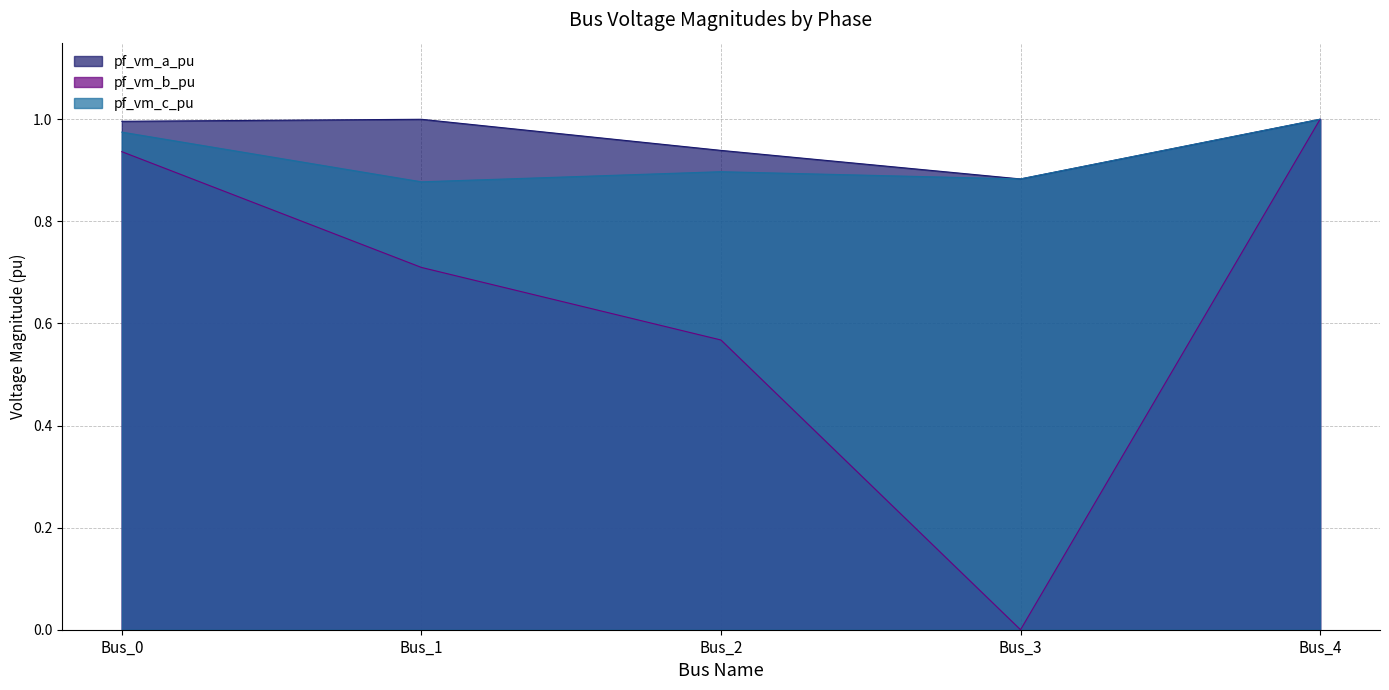

What is the spread (max minus min) of values at Bus_3?

0.9